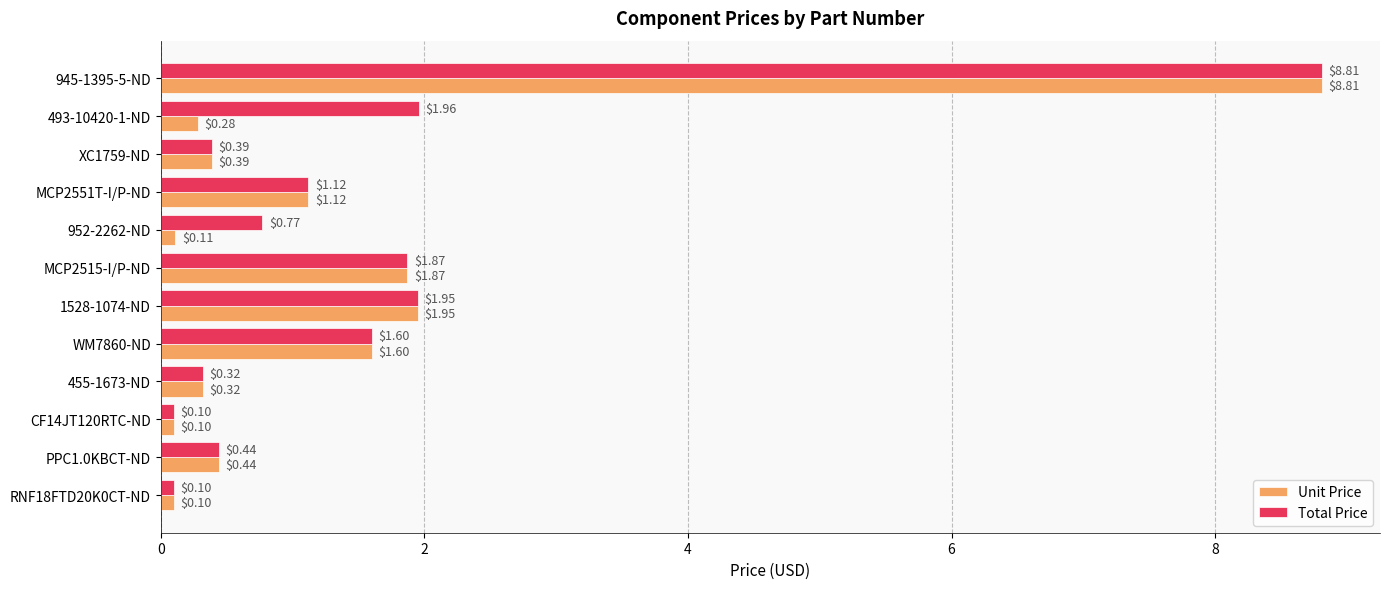

Rank the series by their average value, from highest to lowest.

Total Price, Unit Price